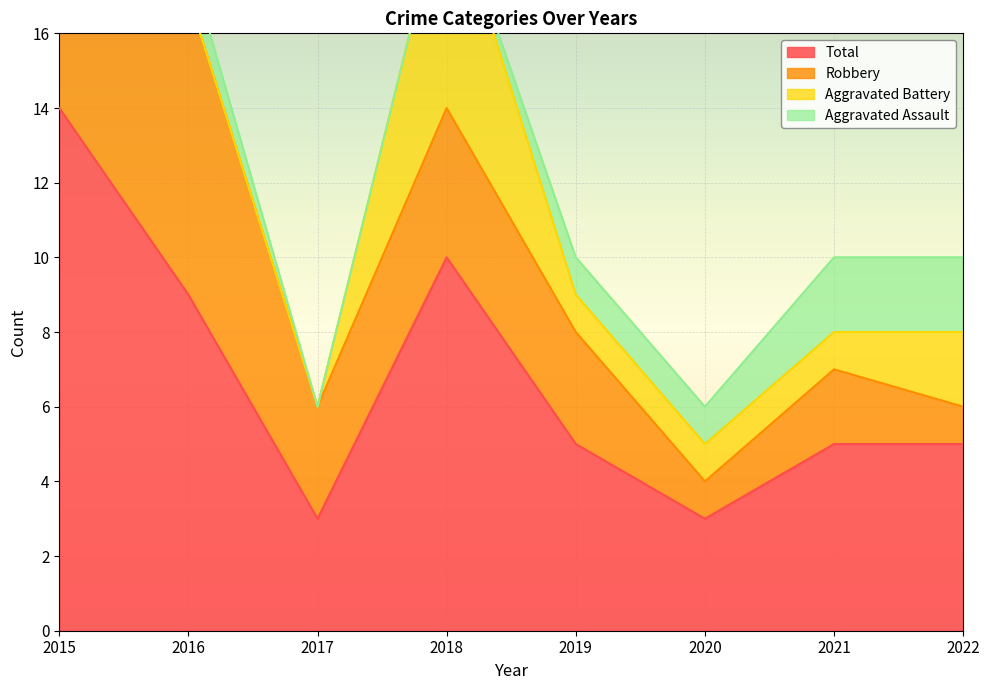

The Robbery series shows 1 at 2020. True or false?

True